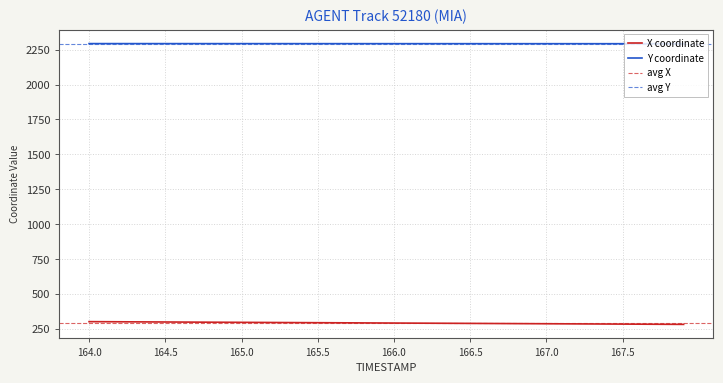

True or false: Y coordinate and X coordinate intersect in this chart.

False